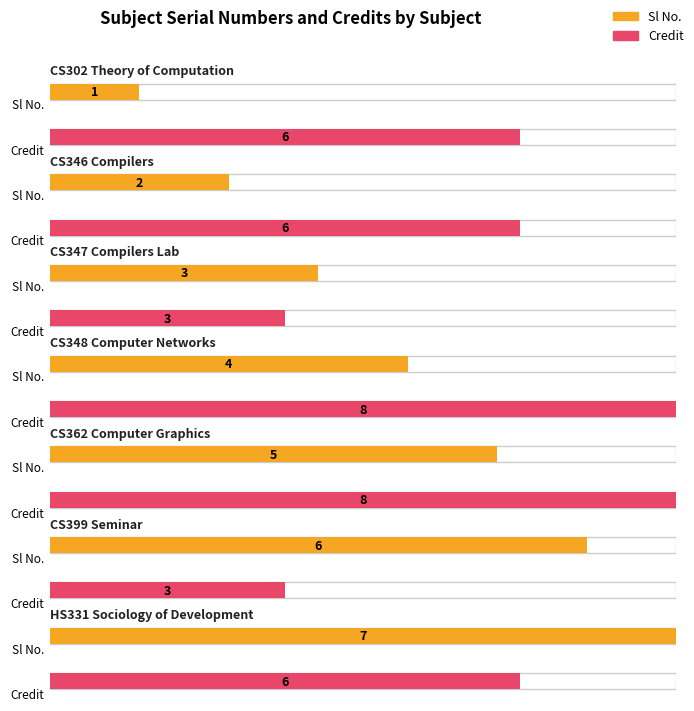

How many data points in Credit are above 6?

2